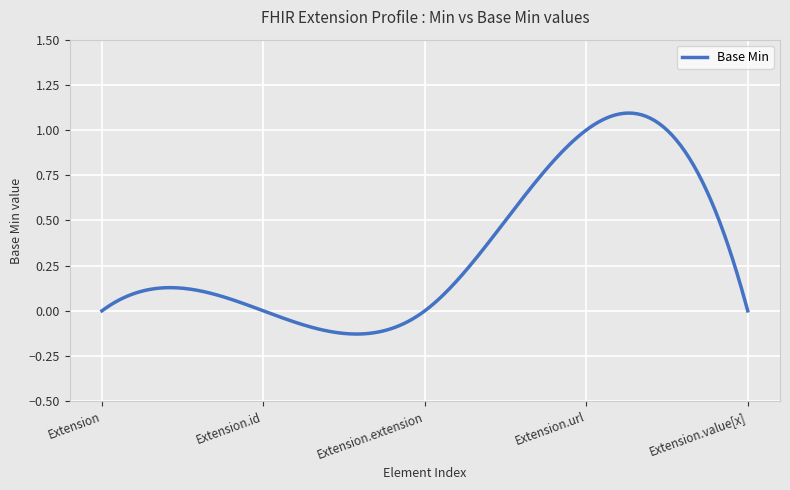

What is the difference between the maximum and minimum values?

1.2